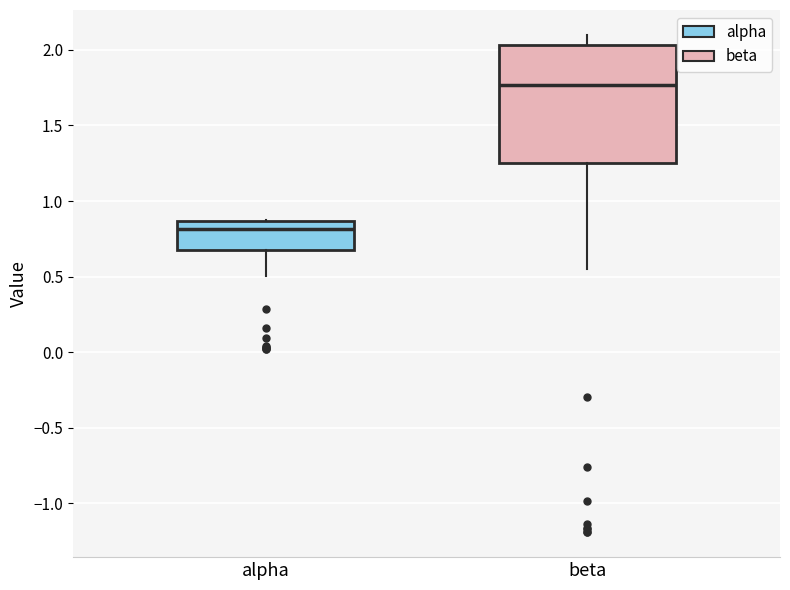

Which box's median line is the highest?

beta